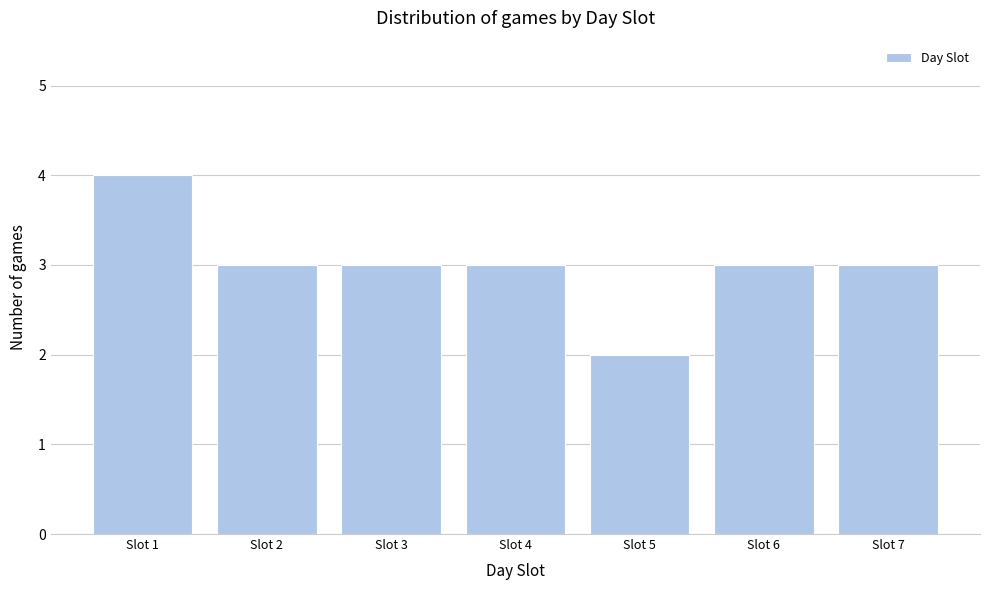

Reading left to right, transcribe all the data shown in this chart.

Slot 1=4	Slot 2=3	Slot 3=3	Slot 4=3	Slot 5=2	Slot 6=3	Slot 7=3